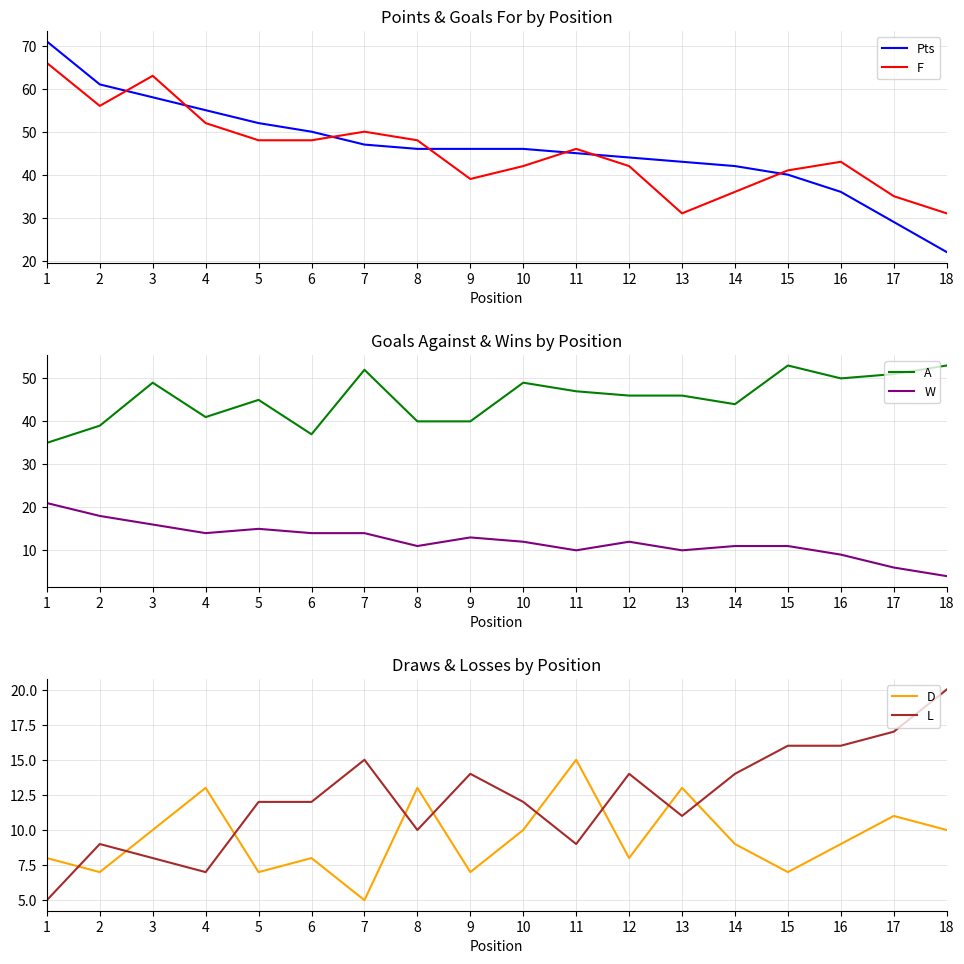

How many interior local peaks does the D series have?

6